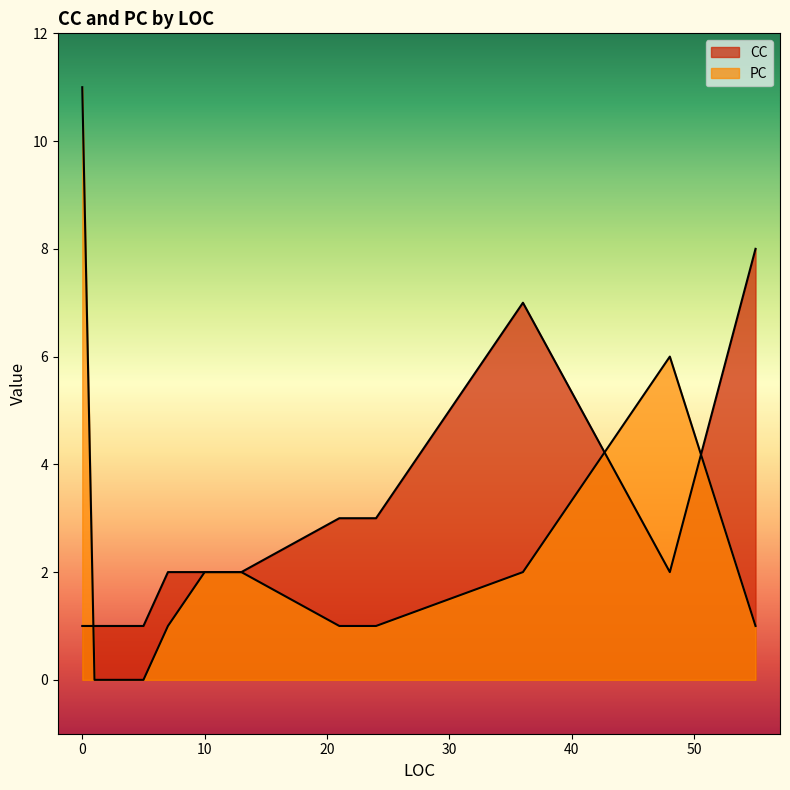

What is the average value of the CC series?

3